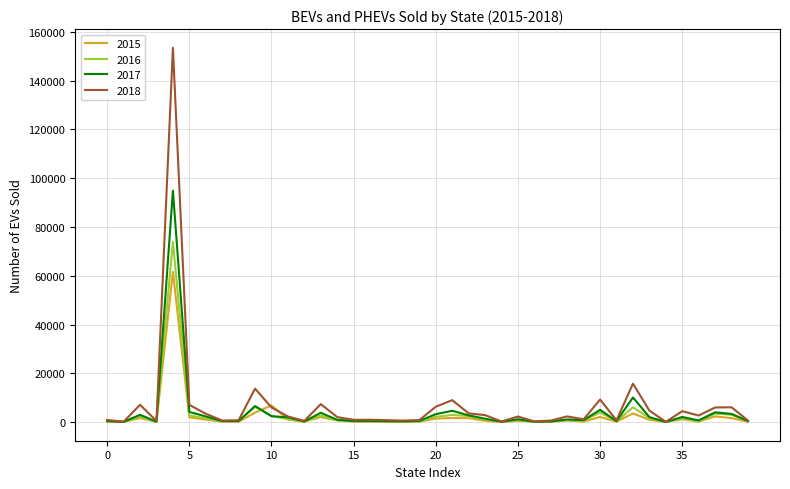

List the series in order of their peak value, highest first.

2018, 2017, 2016, 2015